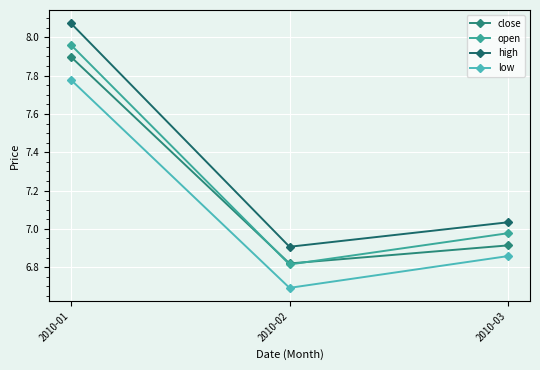

At which label does low reach its peak?

2010-01